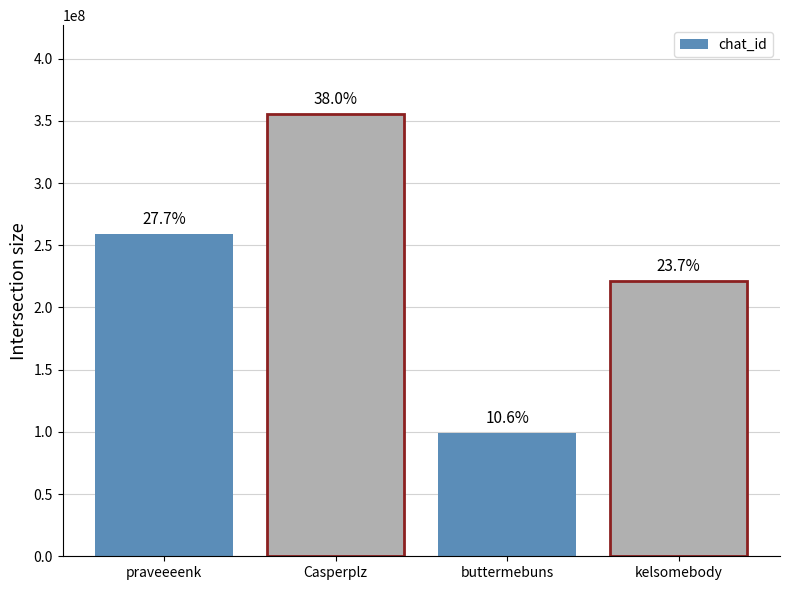

Rank the categories by value from lowest to highest.

buttermebuns, kelsomebody, praveeeenk, Casperplz